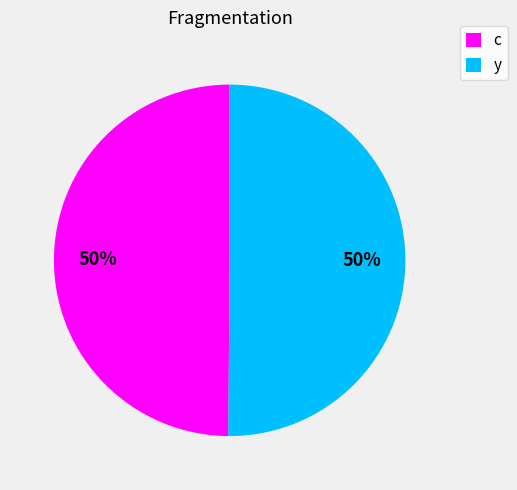

Combined, do c and y account for over 50%?

Yes